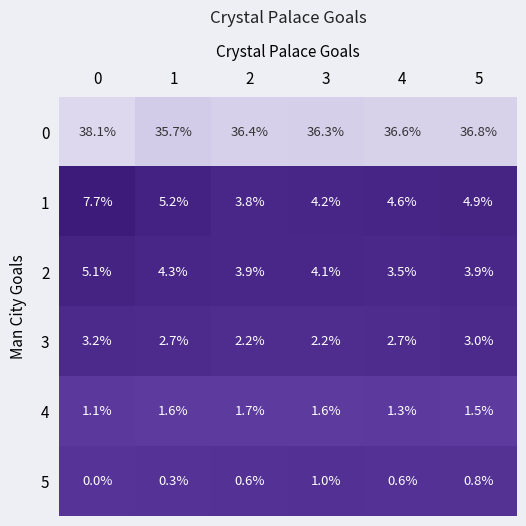

What is the spread (max minus min) of values at 1?

35.4